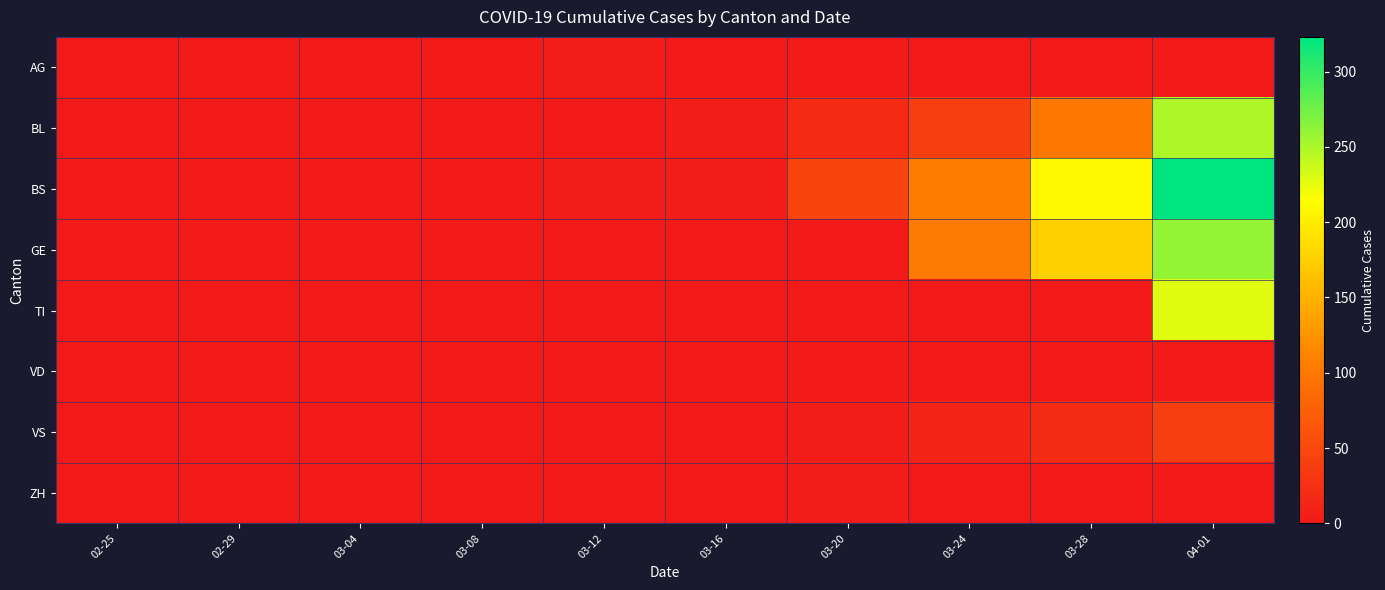

Rank the series by their maximum value, from lowest to highest.

VD, AG, ZH, VS, TI, BL, GE, BS